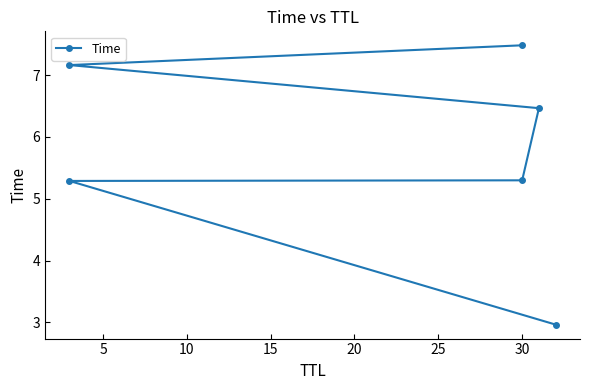

Which has a higher value, 15 or 10?

15